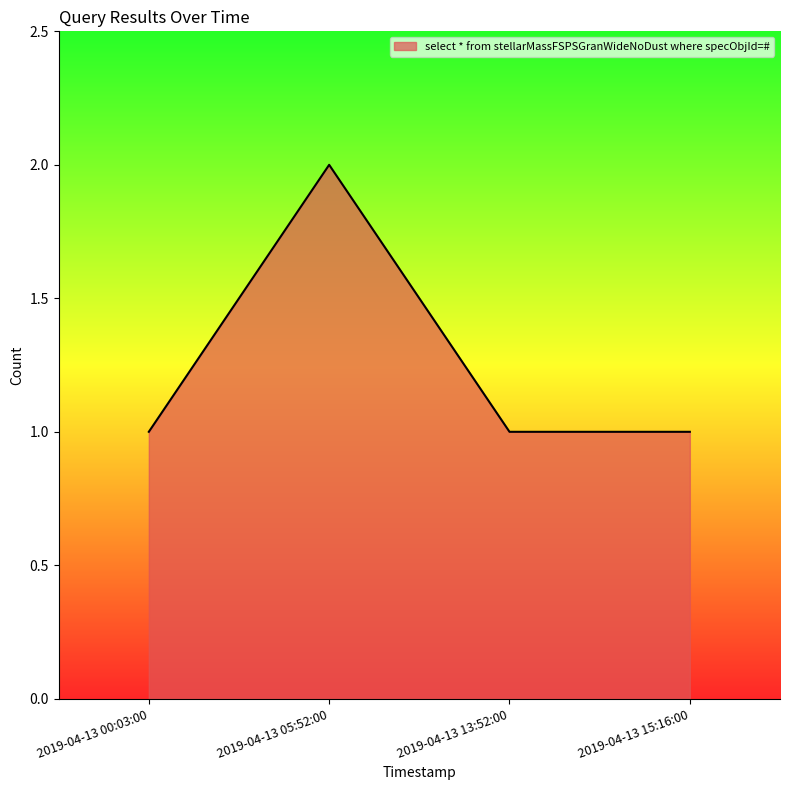

Does the chart display data point markers on the line(s)?

No